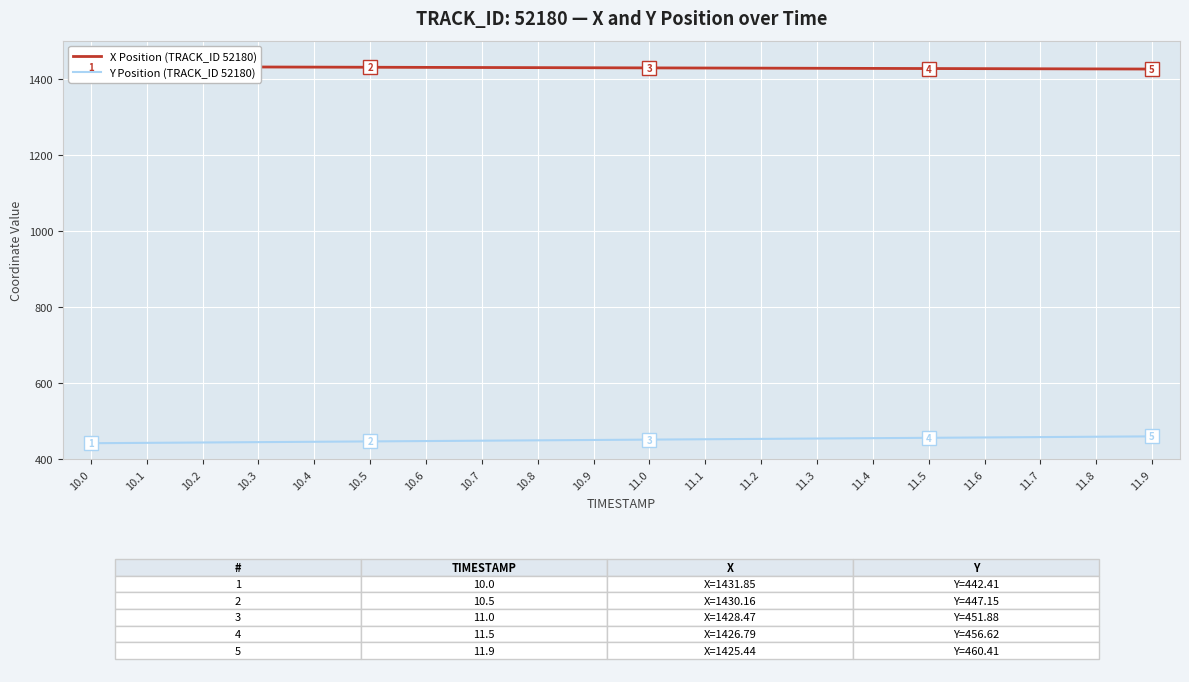

Which series has the largest range (max minus min)?

Y Position (TRACK_ID 52180)